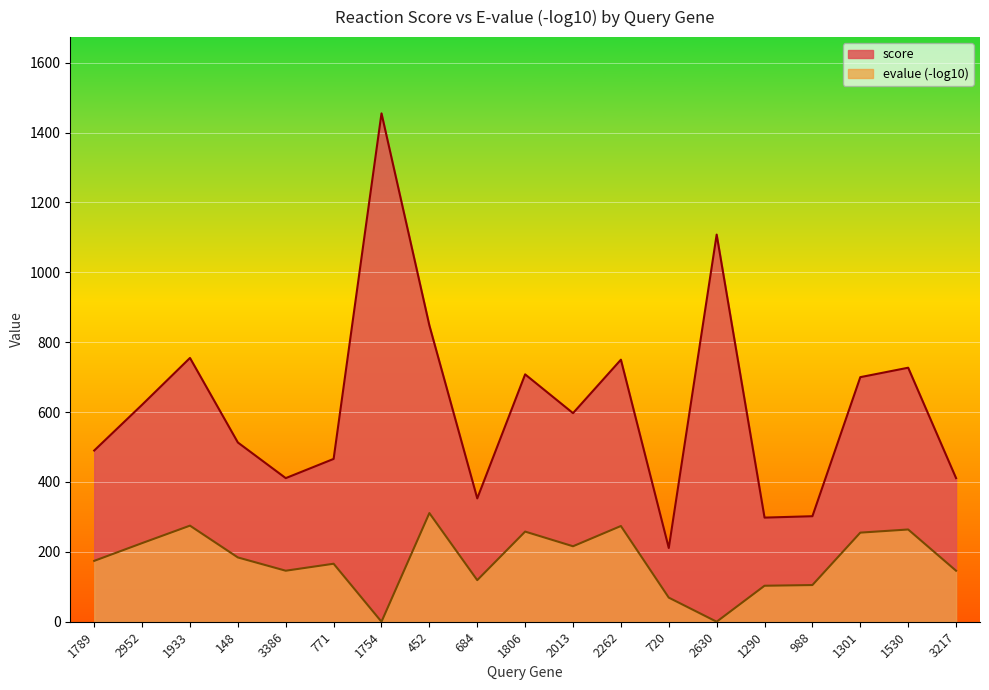

How many lines are shown in the chart?

2